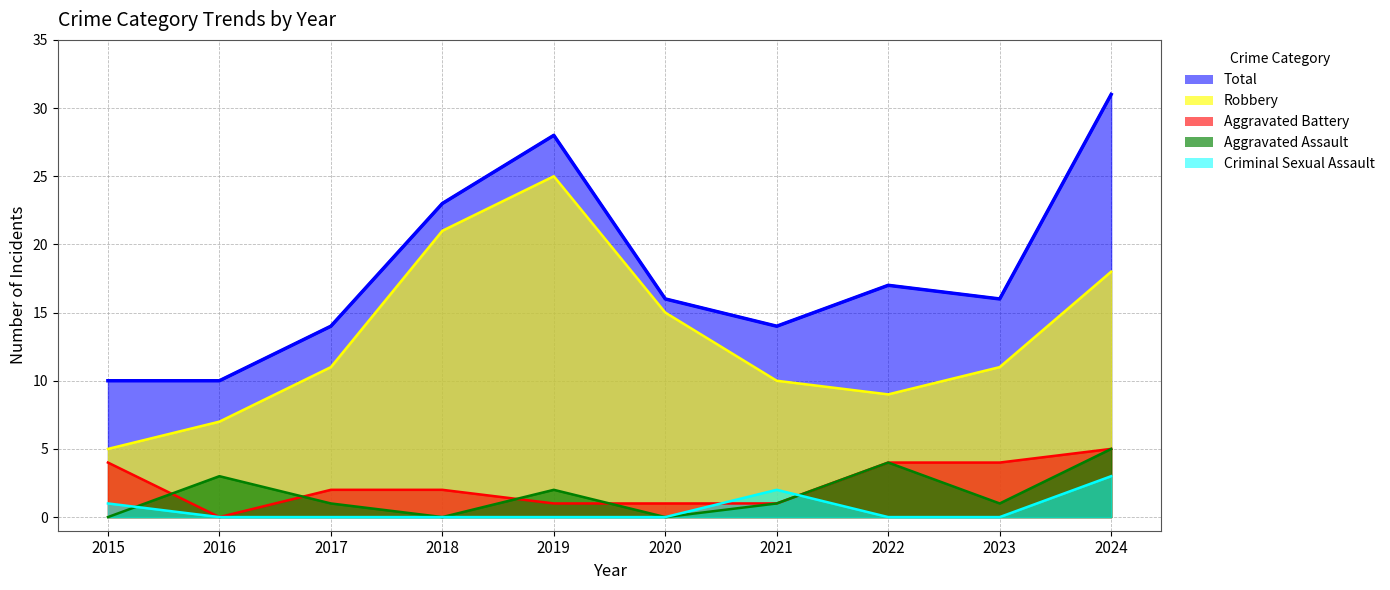

Reading left to right, list all the values displayed in this chart.

Aggravated Assault: 0	3	1	0	2	0	1	4	1	5
Aggravated Battery: 4	0	2	2	1	1	1	4	4	5
Criminal Sexual Assault: 1	0	0	0	0	0	2	0	0	3
Robbery: 5	7	11	21	25	15	10	9	11	18
Total: 10	10	14	23	28	16	14	17	16	31